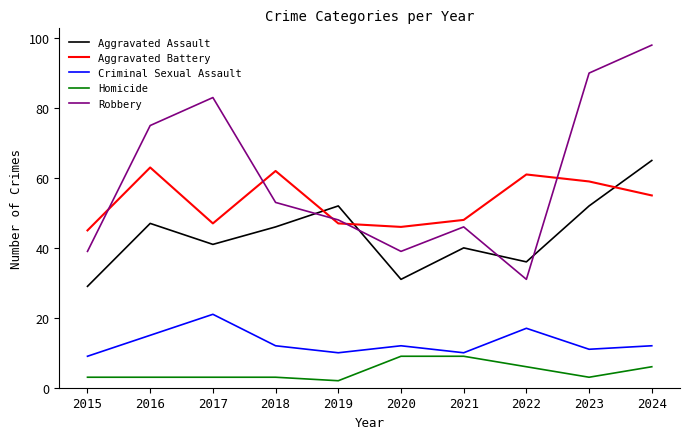

Which series has the widest spread of values?

Robbery